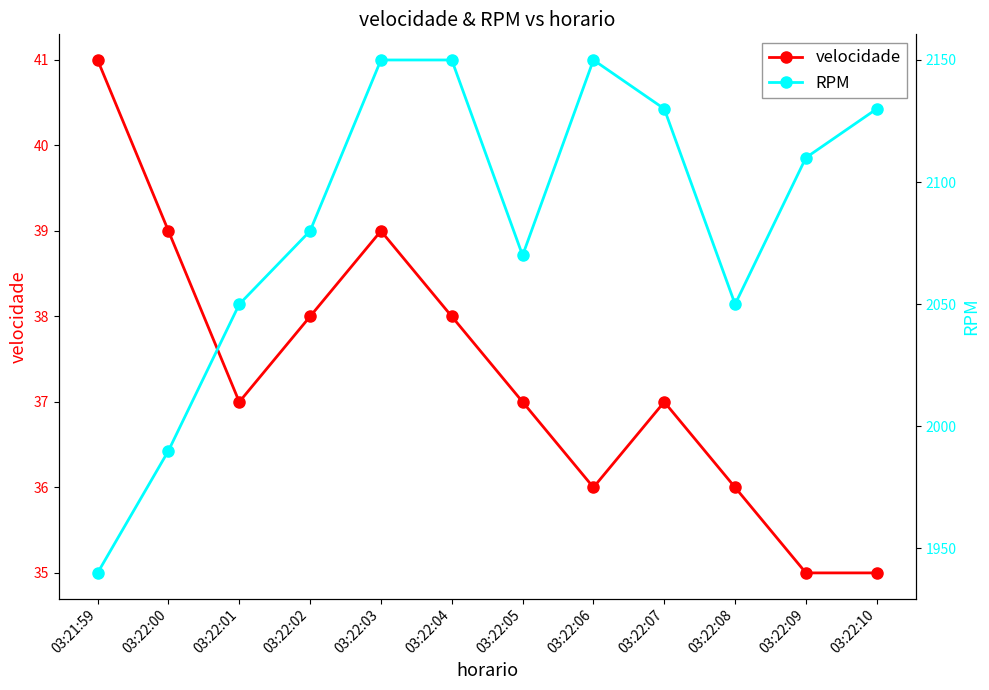

What is the total value across all series at 03:22:05?

2107